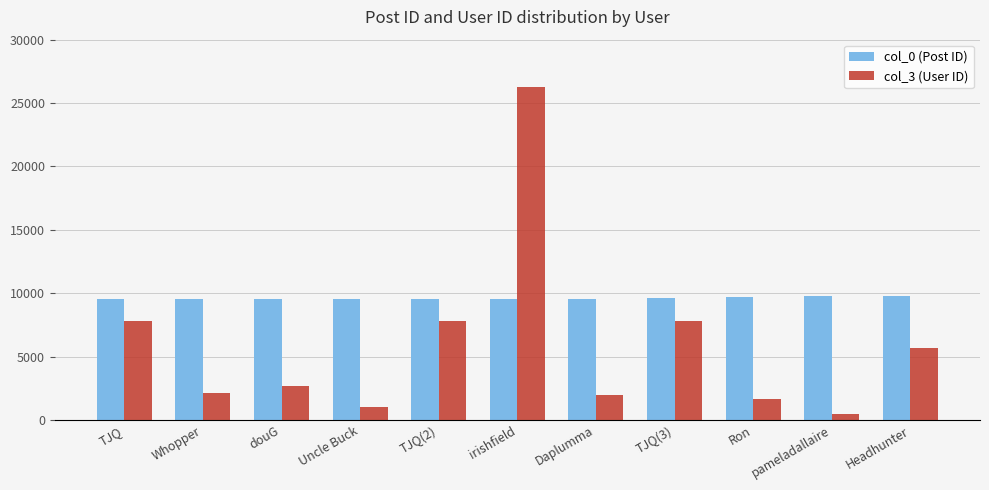

Is the value of col_3 (User ID) at TJQ(3) greater than the value of col_0 (Post ID) at Uncle Buck?

No